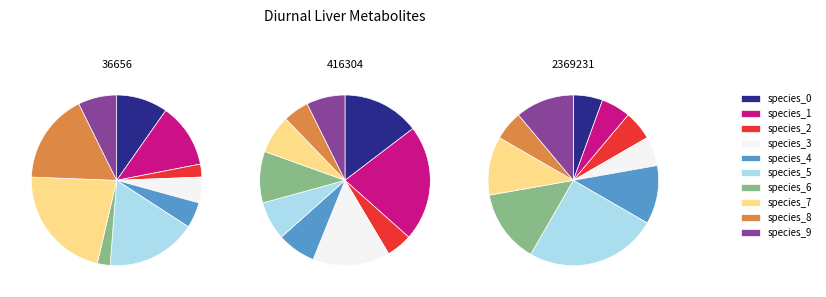

True or false: 2369231 accounts for 18% of the total.

True